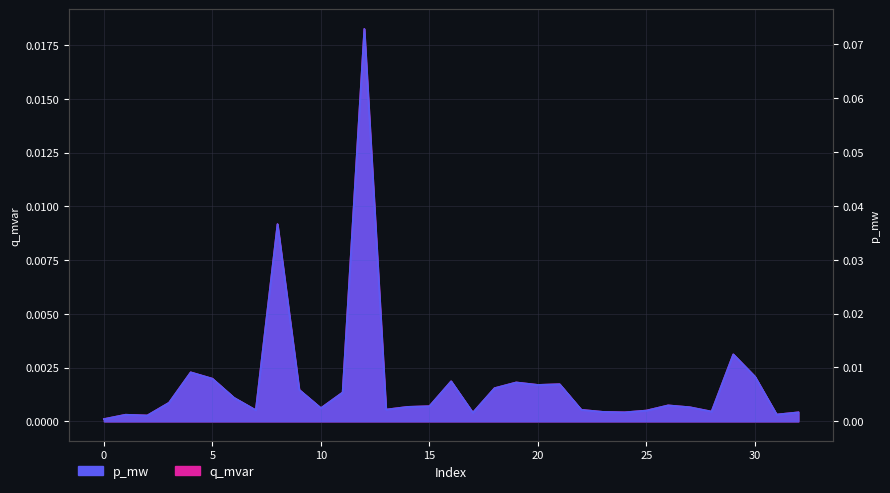

What is the sum of all p_mw values?

0.2